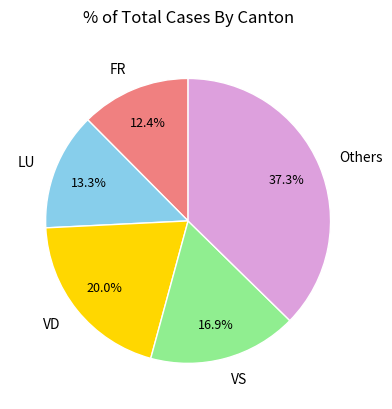

Which slice is the largest?

Others